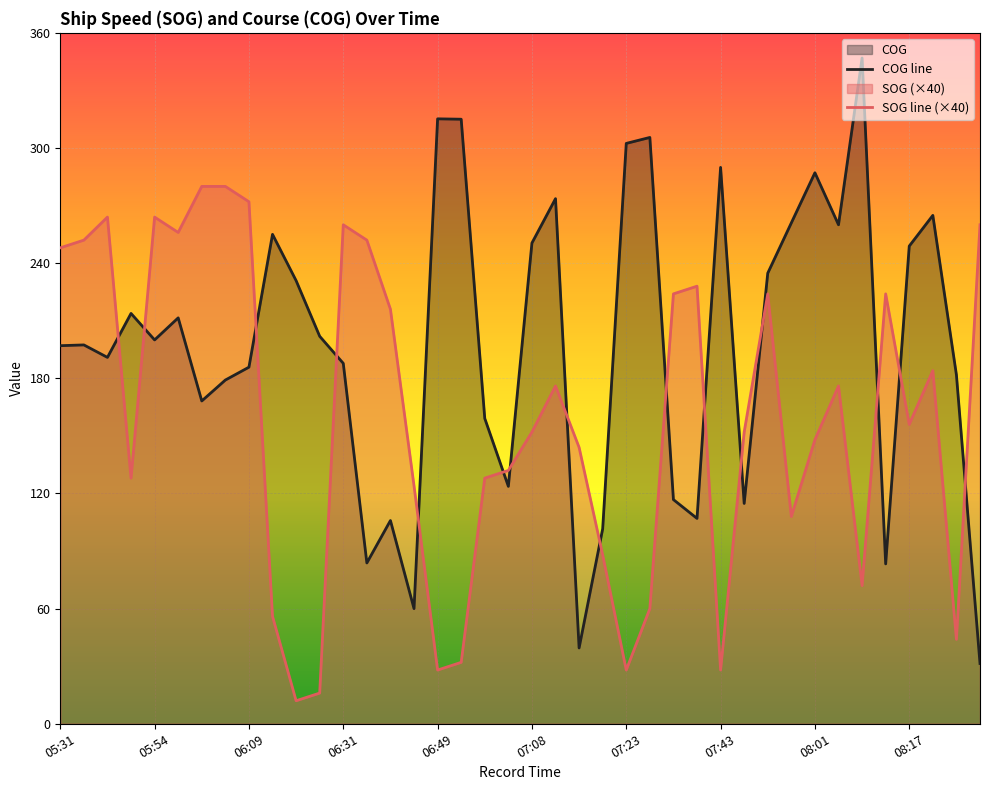

Which series ends up on top after the final intersection of COG line and SOG line (×40)?

SOG line (×40)